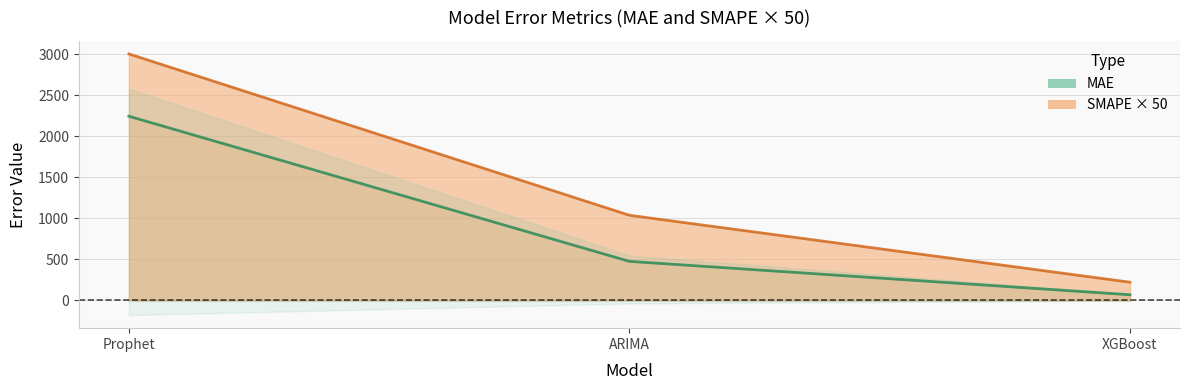

Reading left to right, transcribe all the data shown in this chart.

MAE: Prophet=2245.7	ARIMA=475.8	XGBoost=68.6
SMAPE: Prophet=3005.5	ARIMA=1038.0	XGBoost=221.5